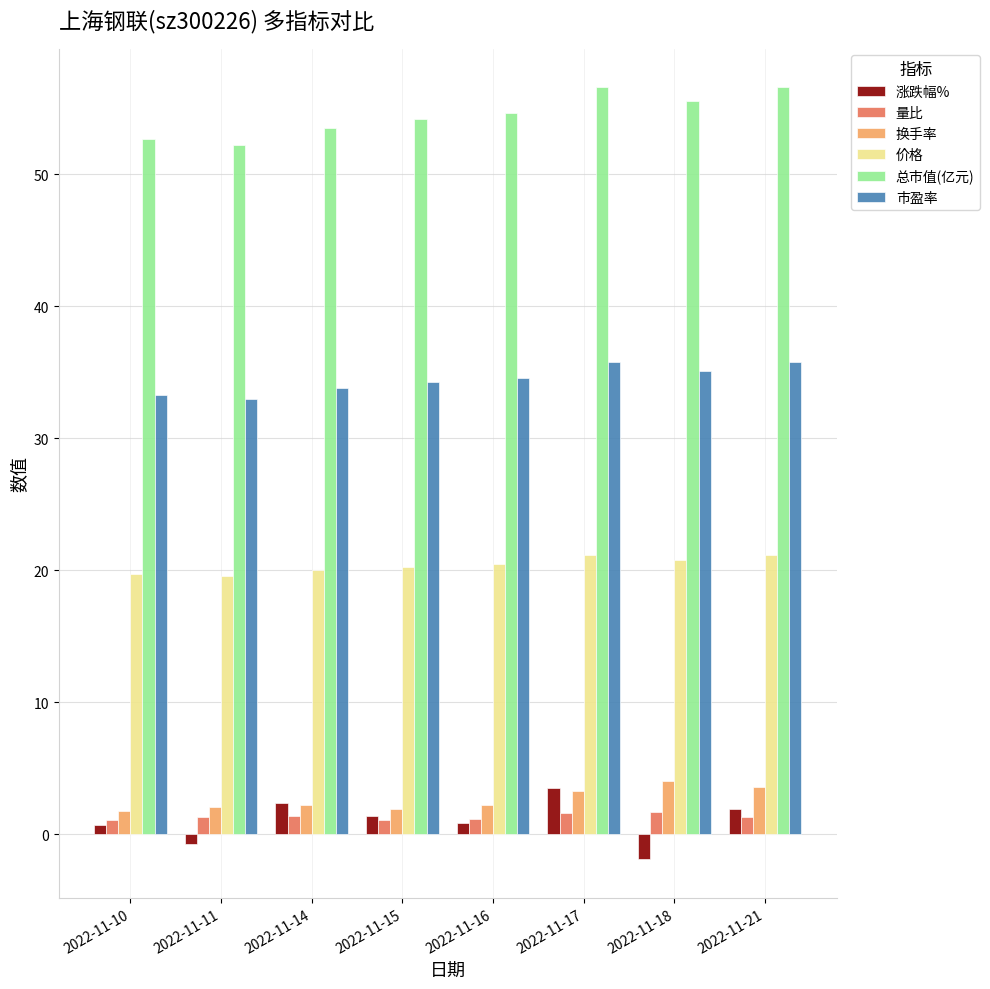

What is the difference between the maximum and minimum values in the 量比 series?

0.6